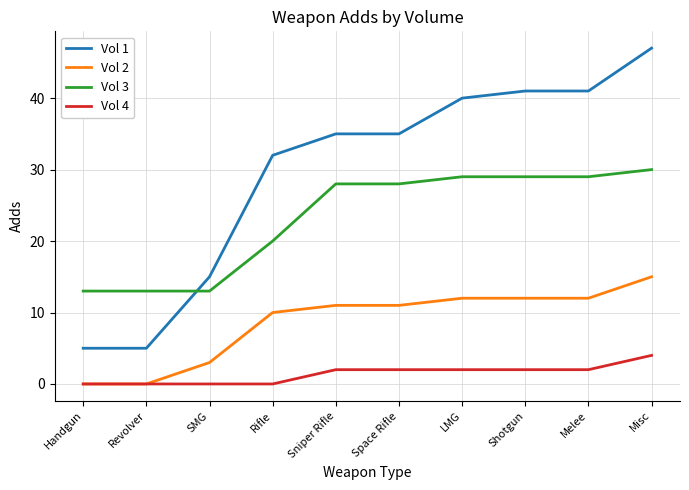

Does the chart have visible grid lines?

Yes